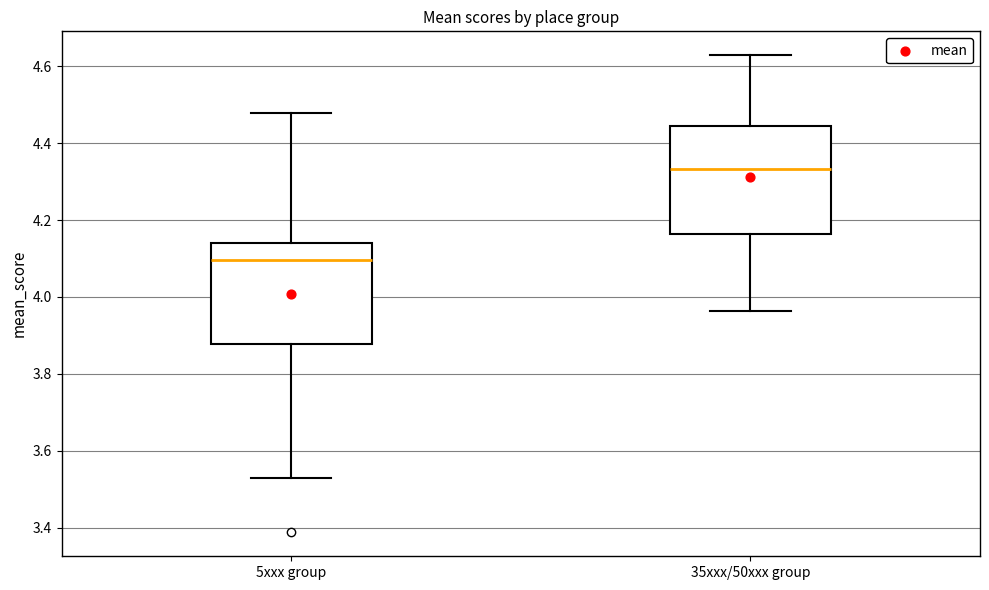

Which box has the highest median line?

35xxx/50xxx group